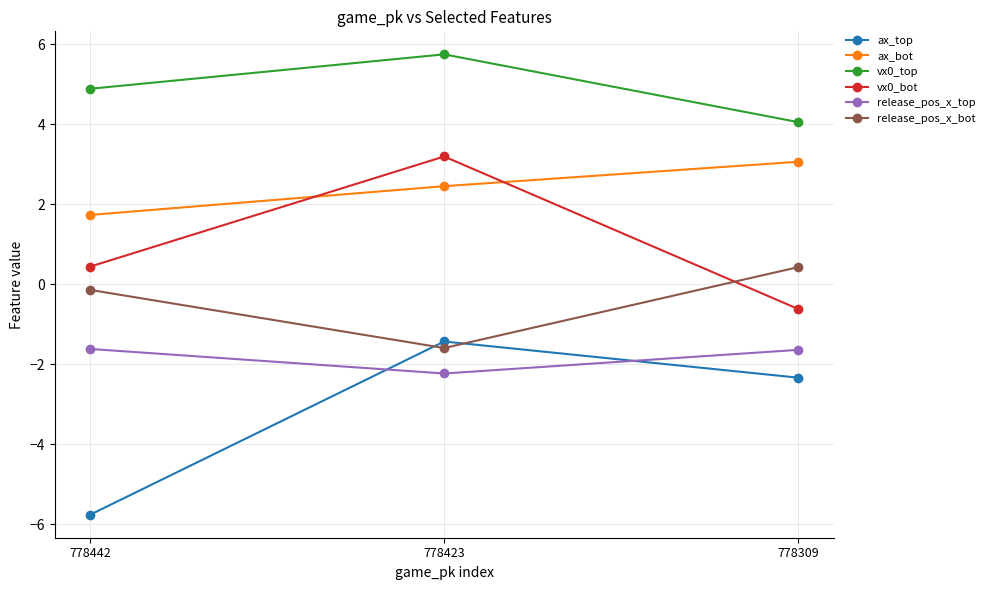

What is the value of the release_pos_x_top point at the 3rd from the left?

-1.6